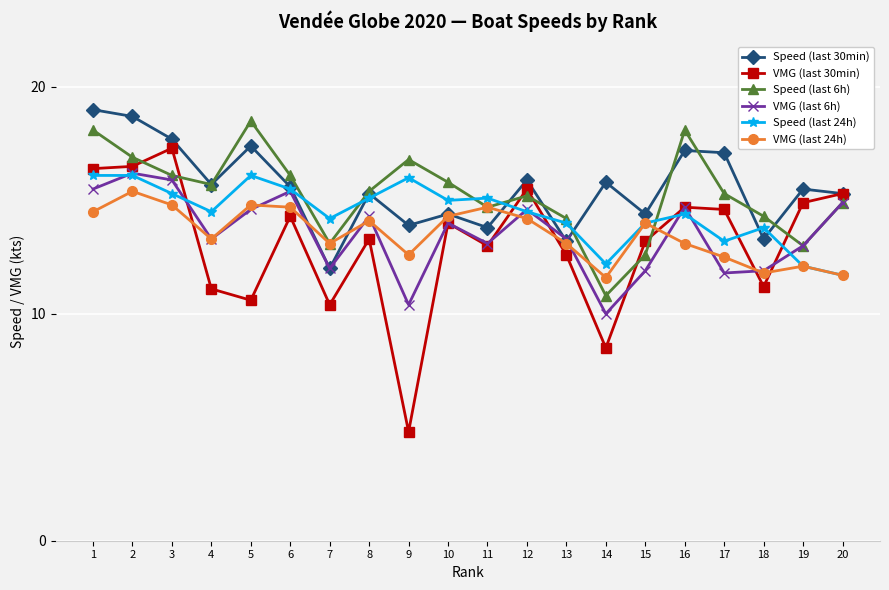

Is it true that VMG (last 6h) equals 11.8 at 17?

True